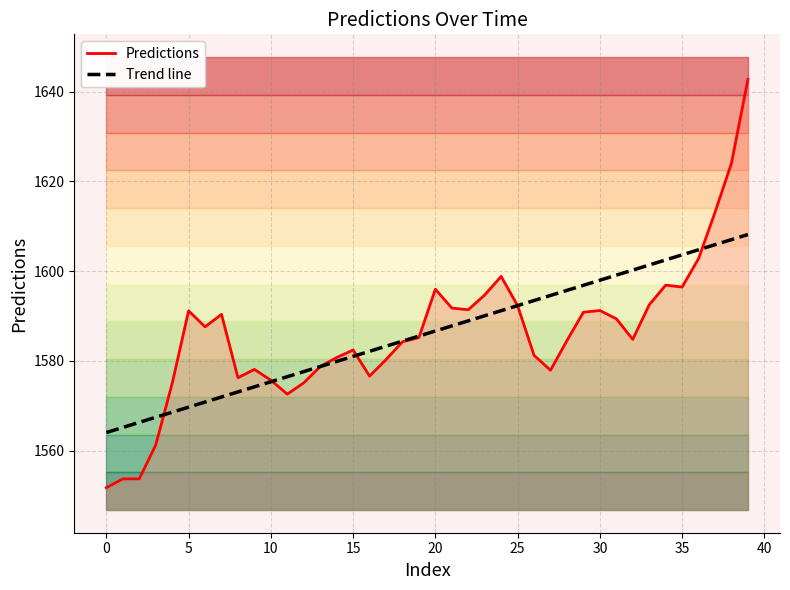

Reading right to left, list all the values displayed in this chart.

Predictions: 1642.7	1624.1	1613.1	1602.8	1596.5	1596.9	1592.5	1584.8	1589.4	1591.2	1590.9	1584.5	1577.9	1581.2	1592.3	1598.8	1594.7	1591.4	1591.8	1596.0	1585.2	1584.3	1580.3	1576.6	1582.4	1580.7	1578.7	1575.1	1572.6	1575.7	1578.1	1576.2	1590.4	1587.6	1591.2	1574.9	1561.2	1553.7	1553.7	1551.7
Trend line: 1608.2	1607.0	1605.9	1604.8	1603.6	1602.5	1601.4	1600.2	1599.1	1598.0	1596.9	1595.7	1594.6	1593.5	1592.3	1591.2	1590.1	1588.9	1587.8	1586.7	1585.5	1584.4	1583.3	1582.1	1581.0	1579.9	1578.7	1577.6	1576.5	1575.3	1574.2	1573.1	1572.0	1570.8	1569.7	1568.6	1567.4	1566.3	1565.2	1564.0